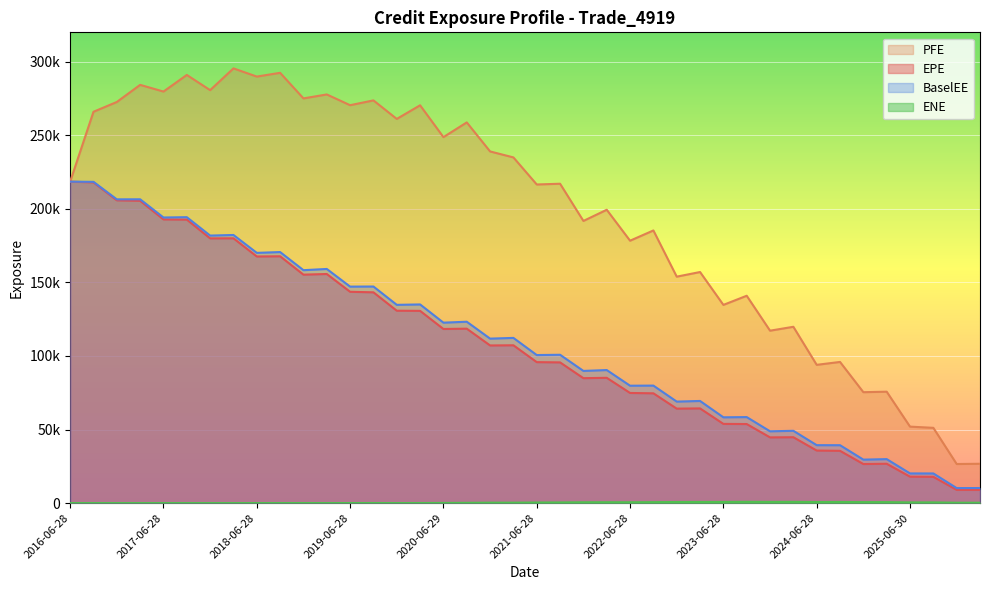

What is the label of the 9th point from the right?

2024-03-28